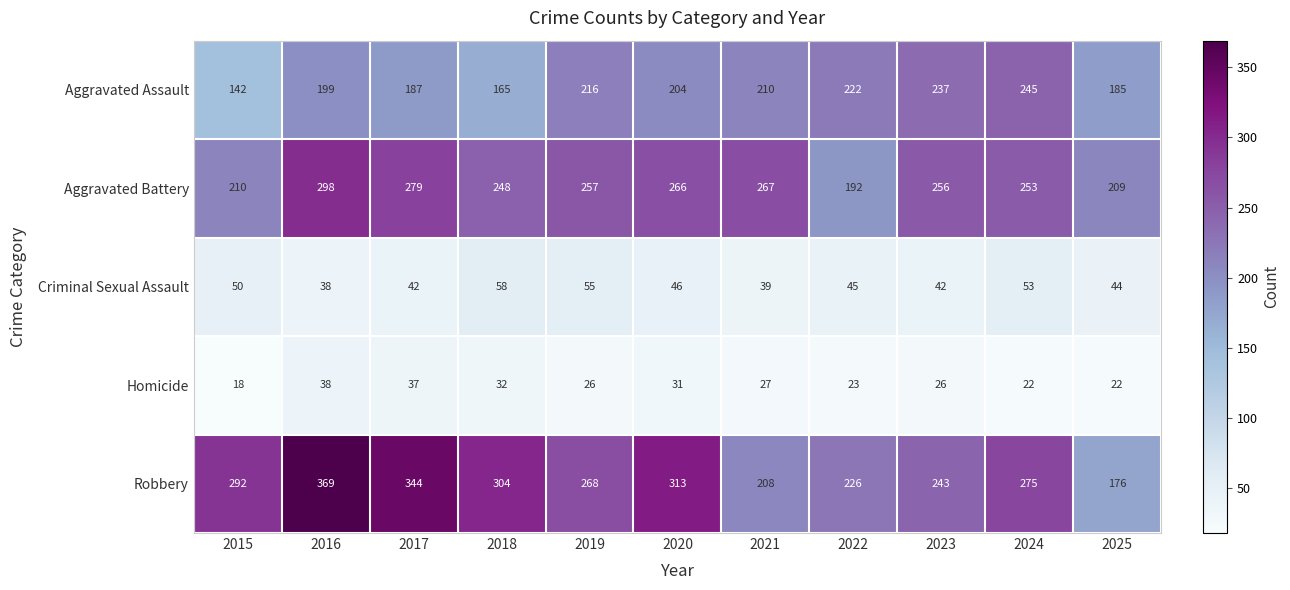

What is the difference between the highest and lowest values at 2021?

240